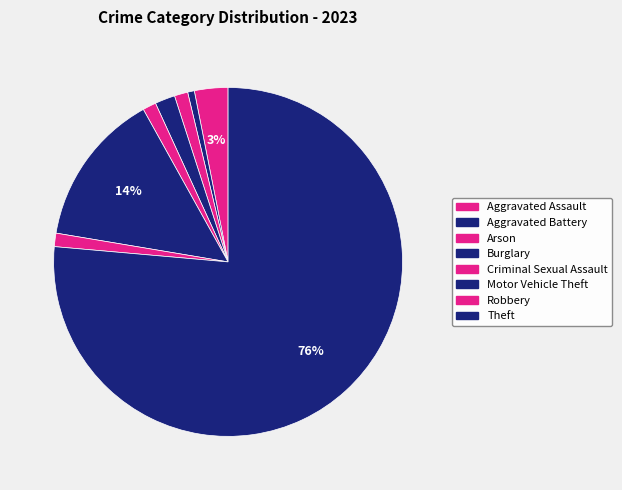

Count the number of slices in the pie.

8